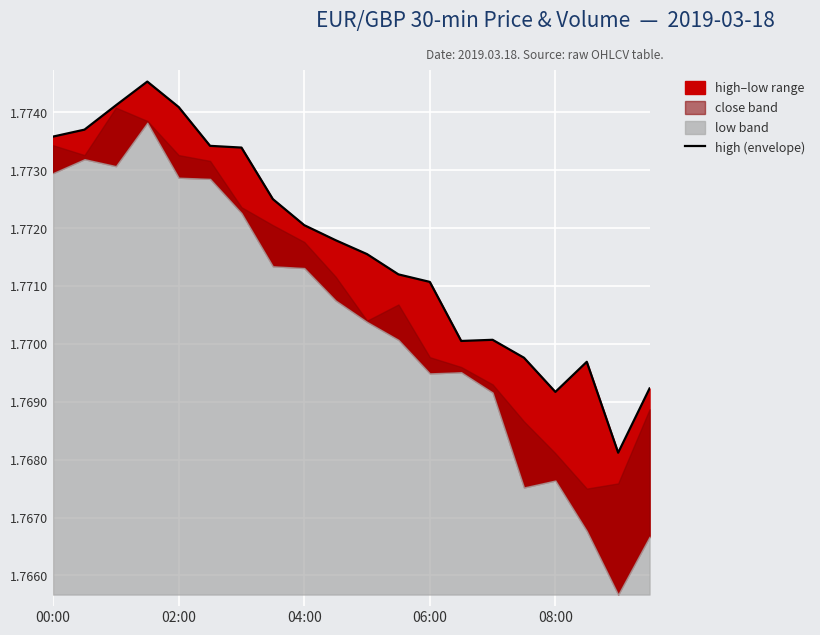

At which category does the chart reach its minimum across all series?

18